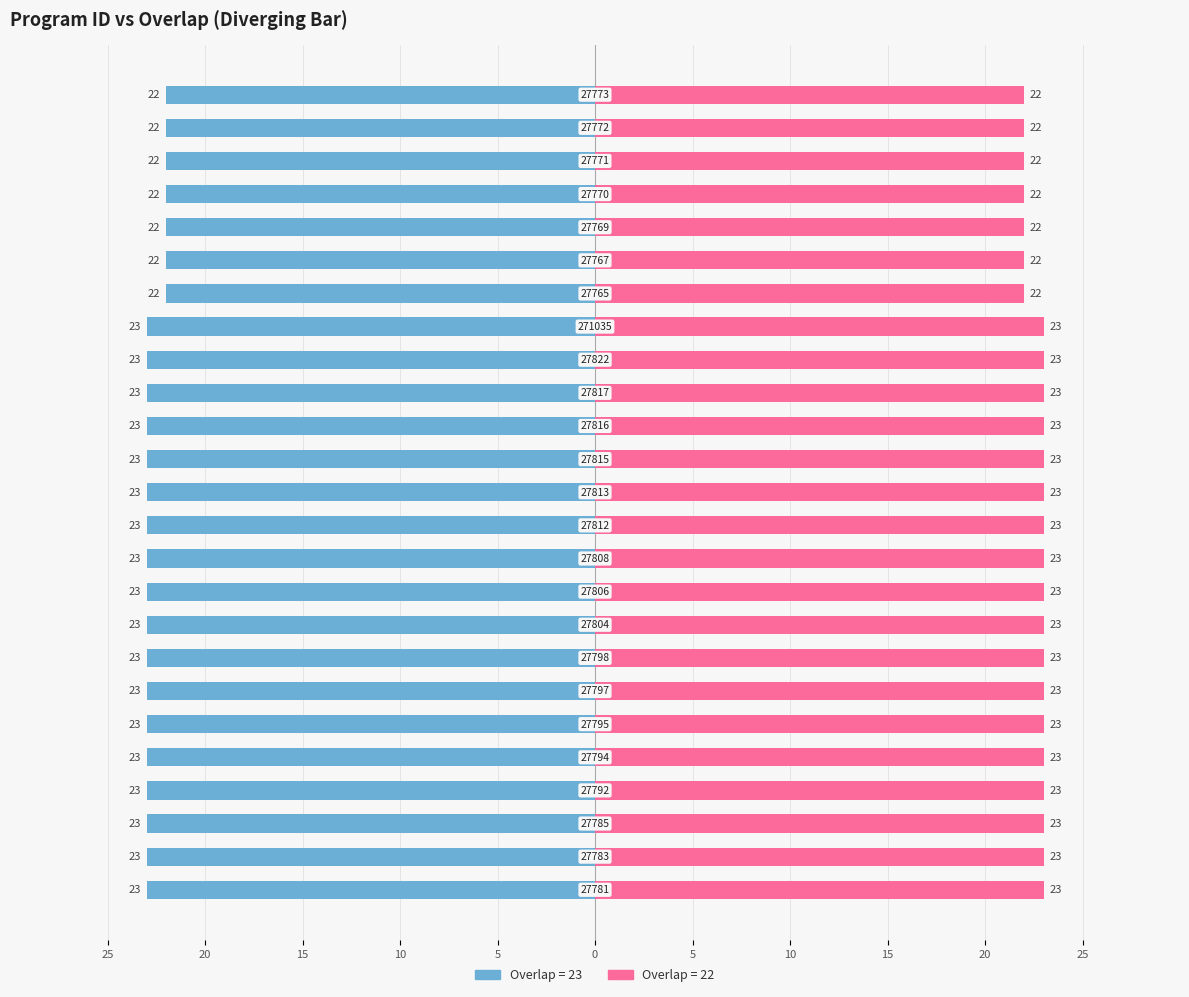

How many groups of bars are there?

25